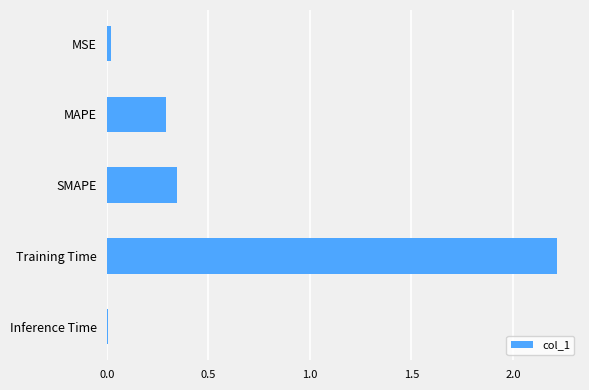

Count the number of categories in the chart.

5